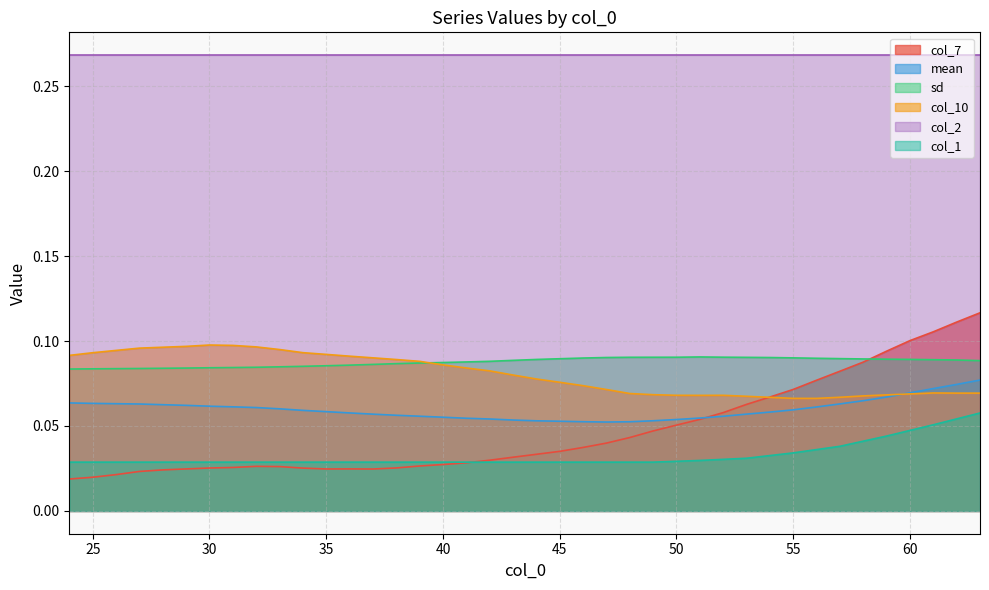

After their last crossing, which series has the higher values: mean or col_7?

col_7